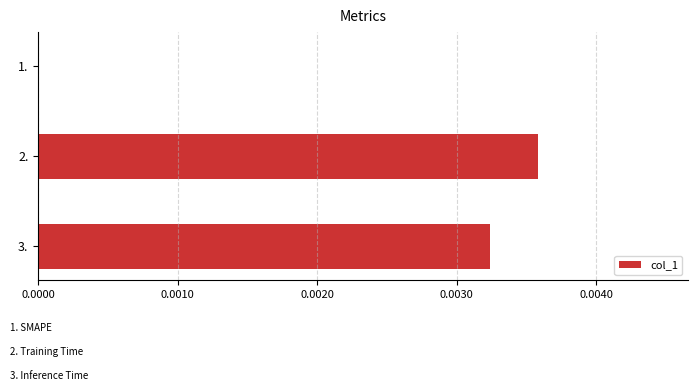

The chart shows a value of 0.0 at 3.. True or false?

True